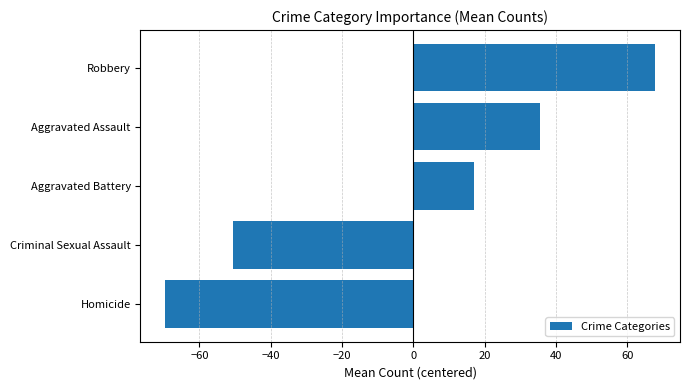

List the labels in order of value, largest first.

Robbery, Aggravated Assault, Aggravated Battery, Criminal Sexual Assault, Homicide